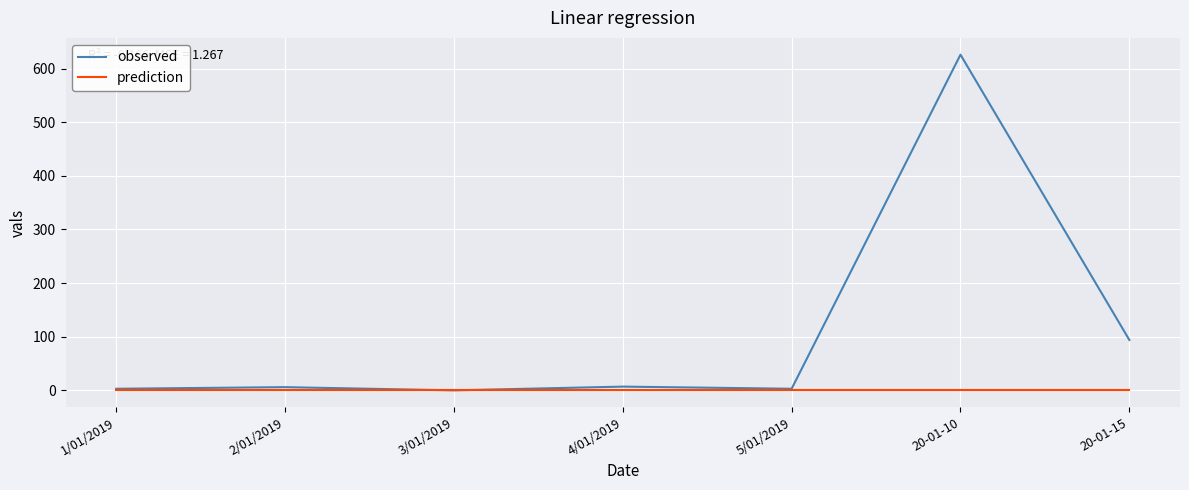

Rank the series by their average value, from highest to lowest.

observed, prediction